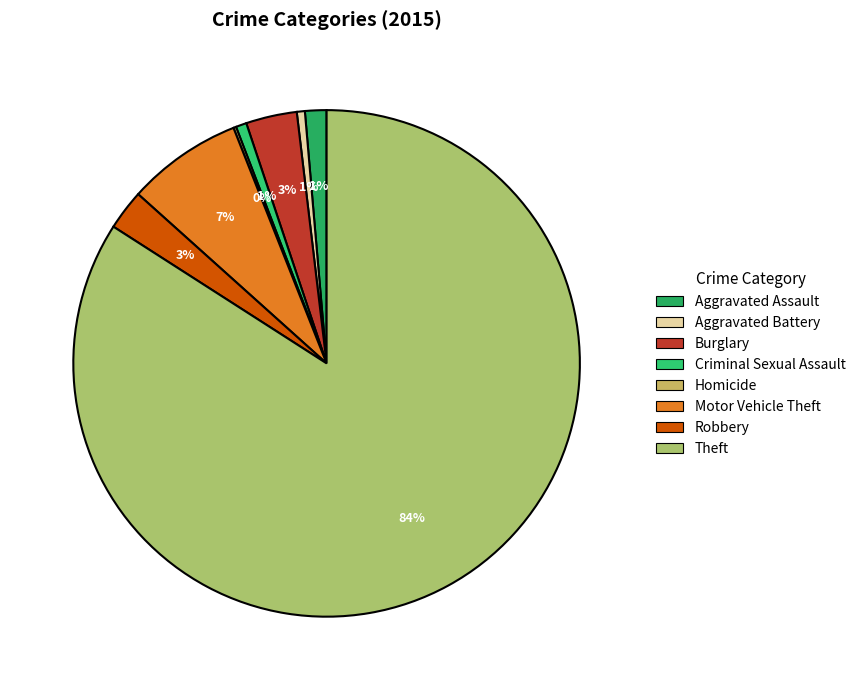

What is the largest slice in the pie chart?

Theft